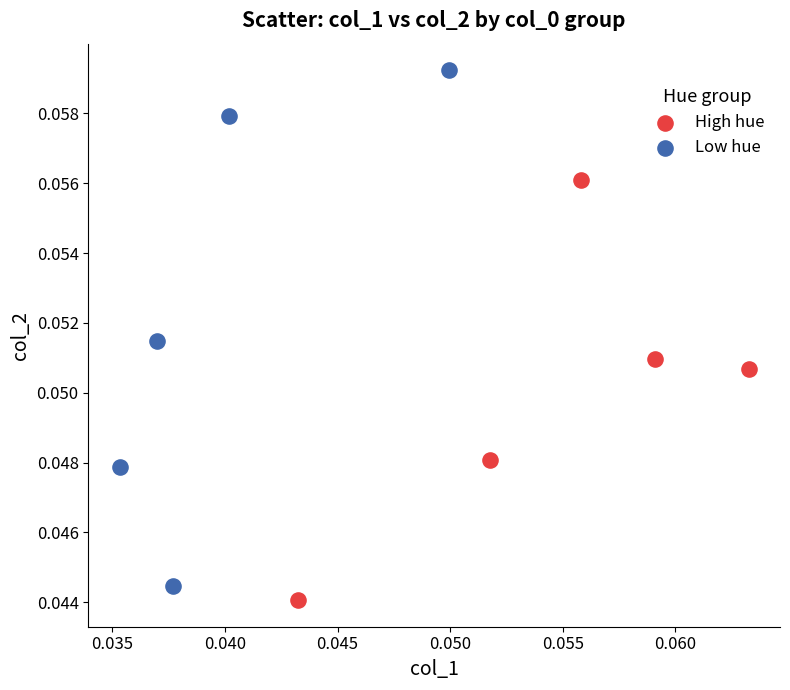

What are all the series names shown in the legend?

High hue, Low hue